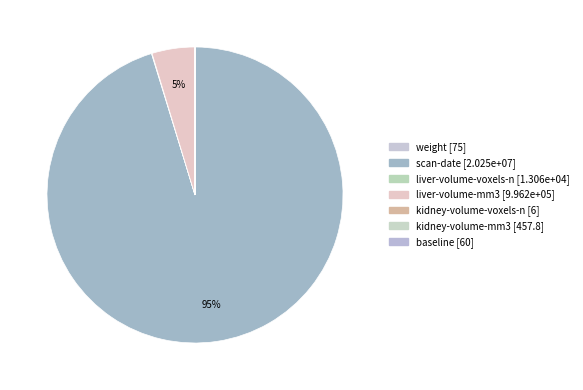

Which slice is the smallest?

kidney-volume-voxels-n